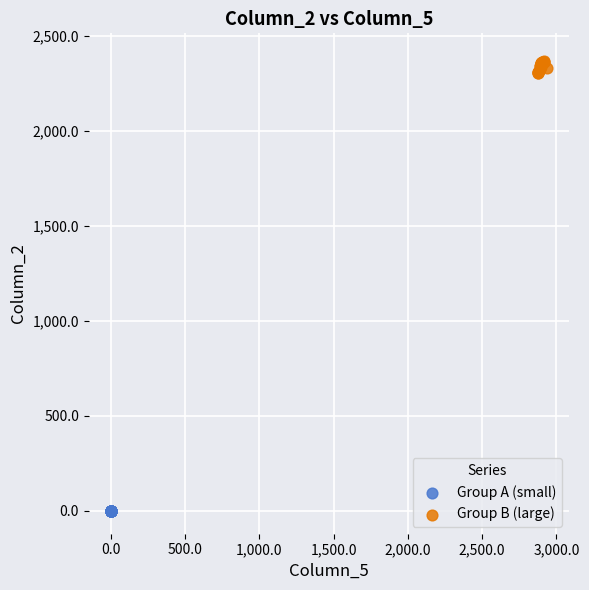

Which series contains the lowest Y value?

Group A (small)